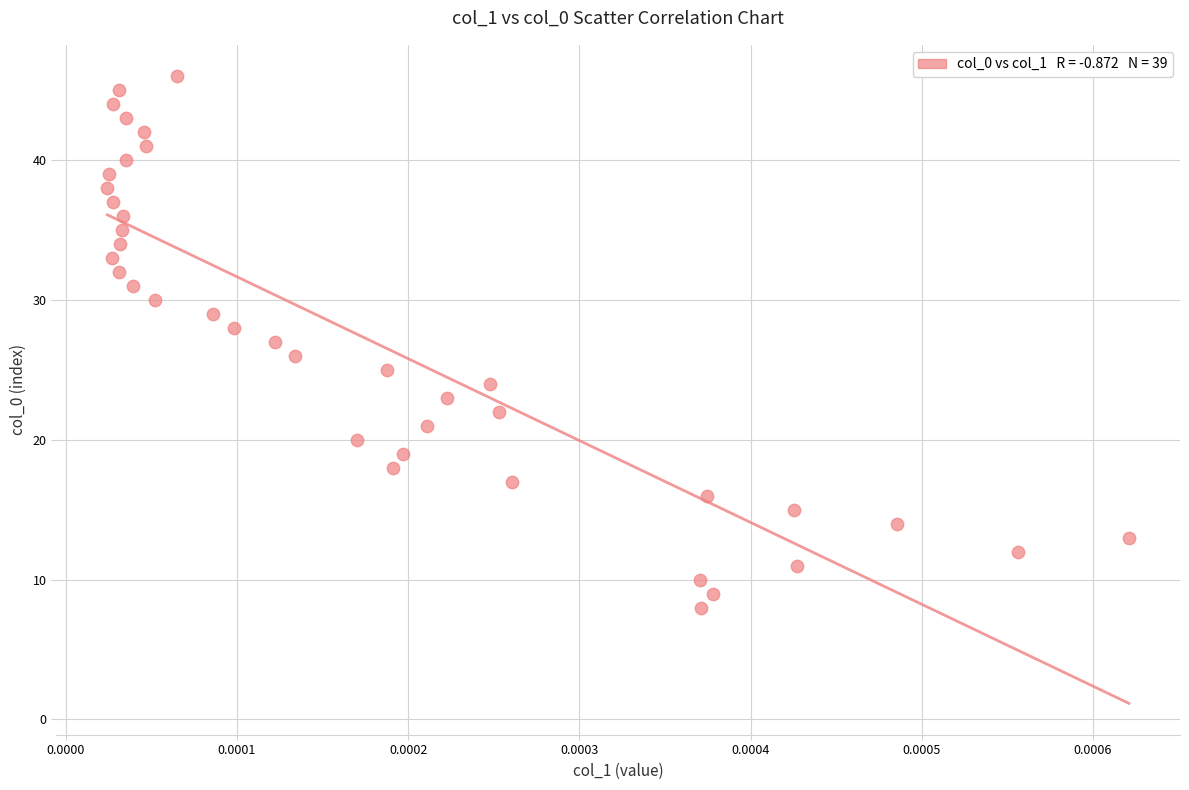

What is the range of Y values (max minus min)?

38